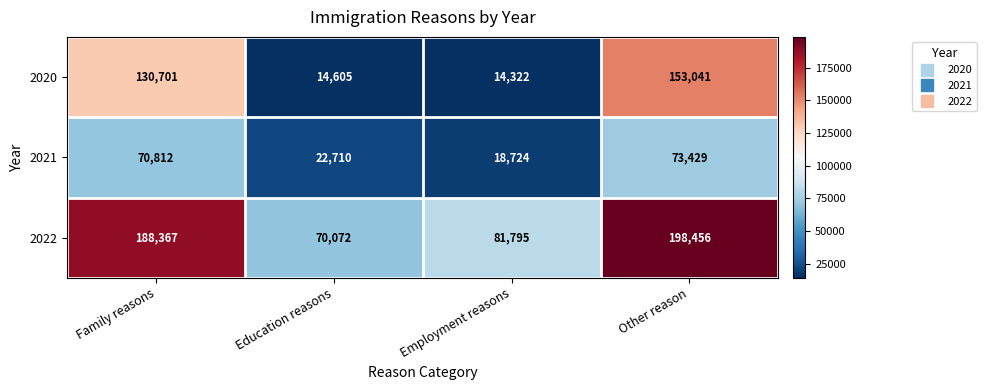

At which category is the sum across all series the highest?

Other reason